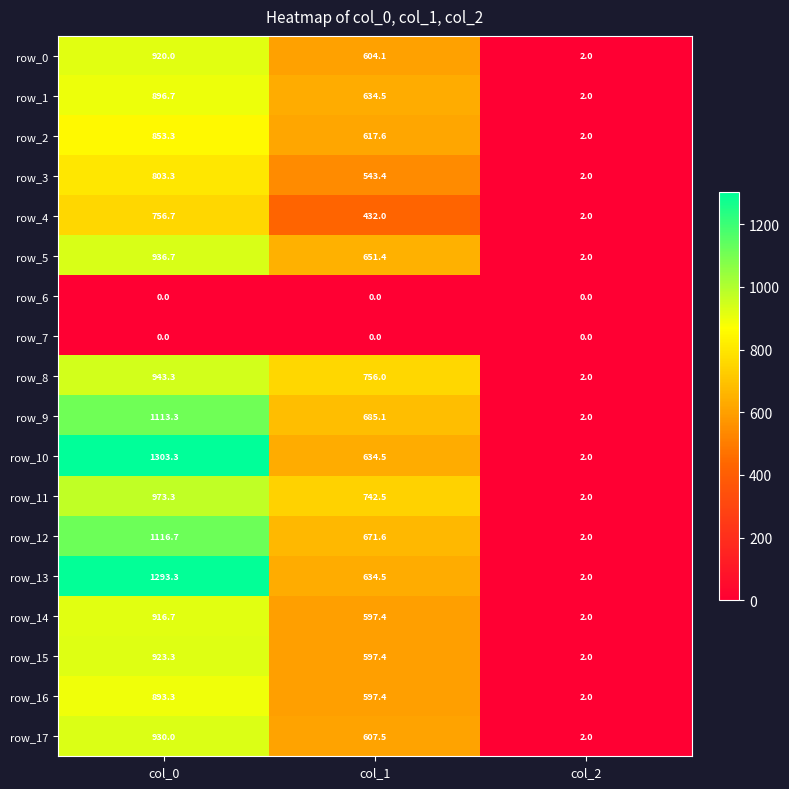

At how many categories does at least one series exceed 924?

1